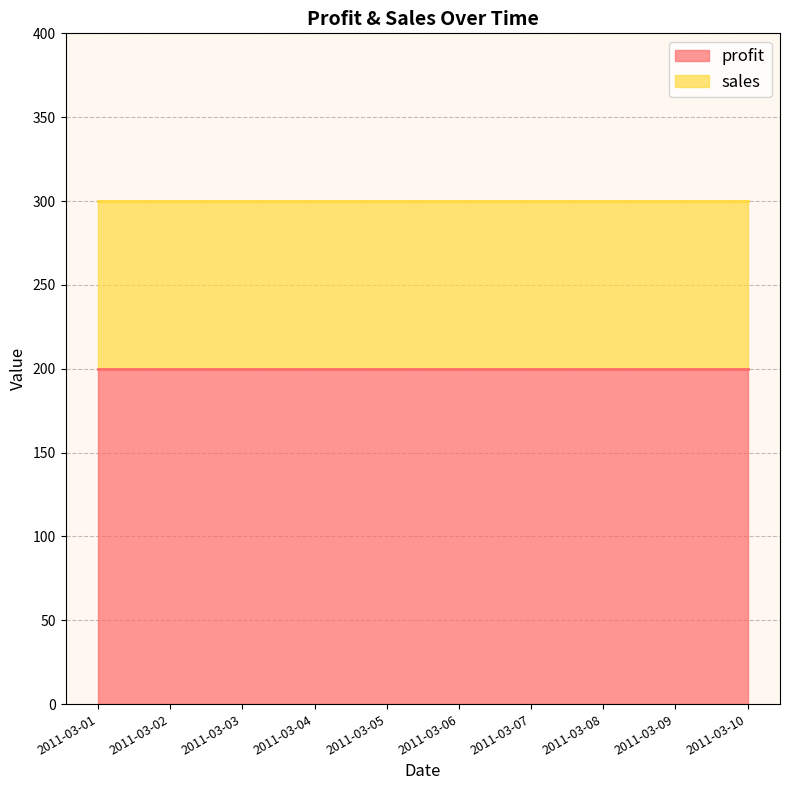

What is the value of the profit point at the 3rd from the left?

200